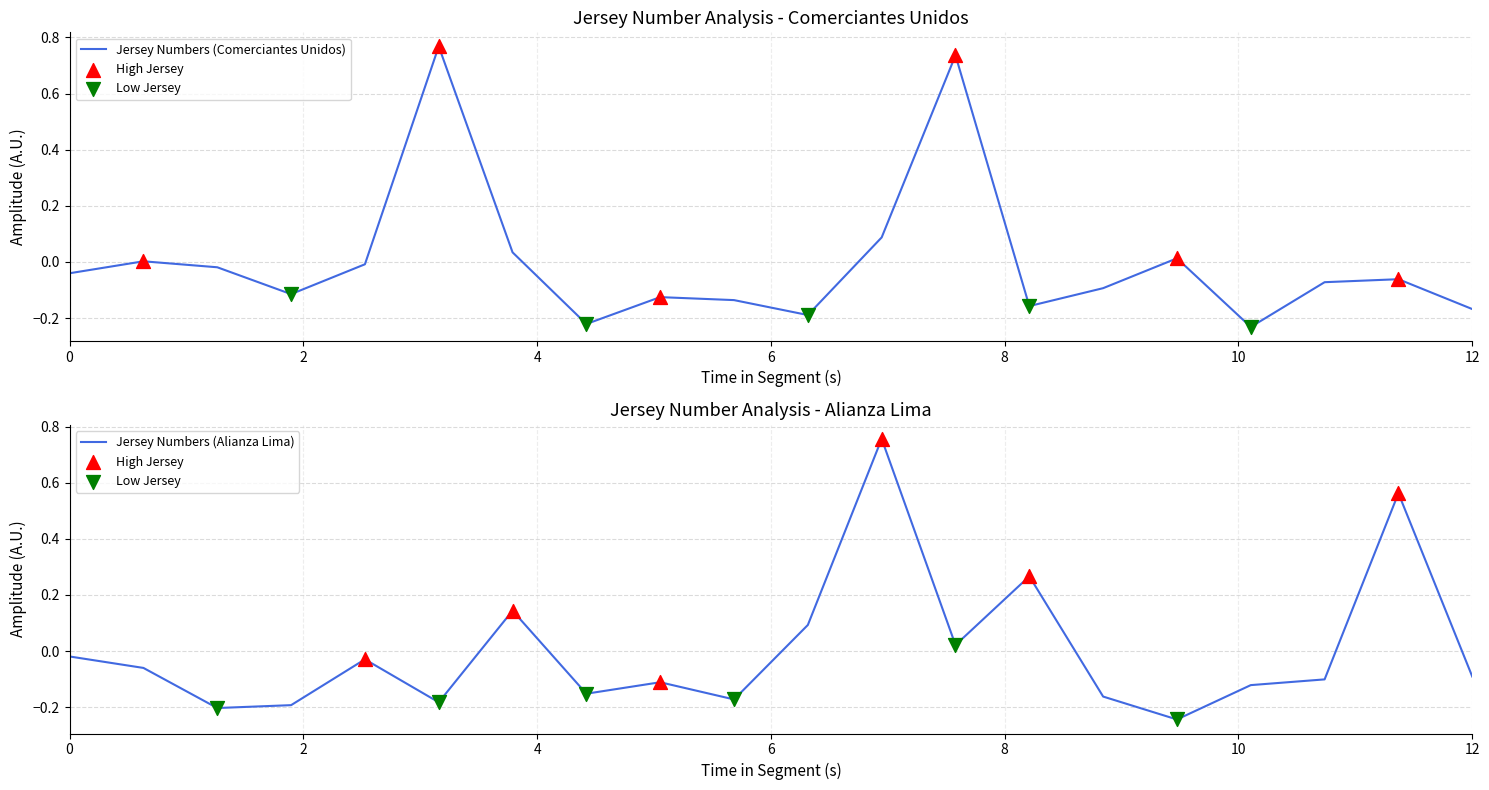

Which series has the largest total across all categories?

Alianza Lima